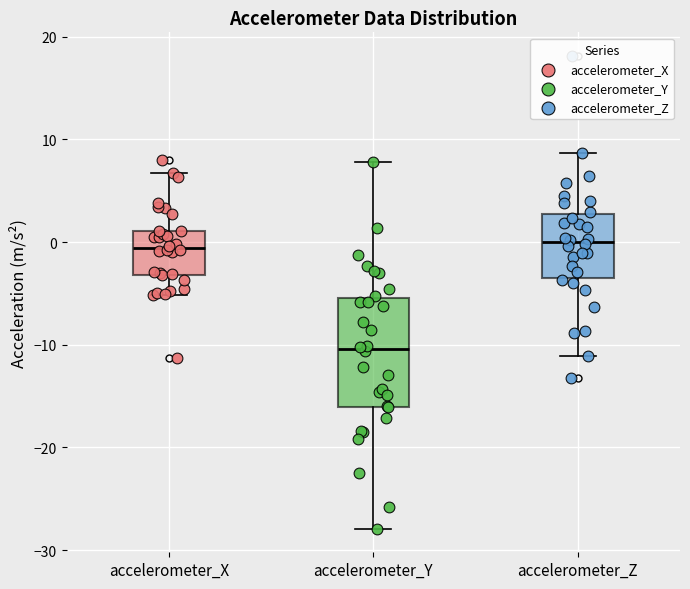

Reading left to right, read every box against the y-axis: the position of its median line, the range the box covers, and the ends of its whiskers. The values are not printed on the chart, so give them approximately, as read against the axis.

accelerometer_X: median -1, box -3 to 1, whiskers -5 to 7
accelerometer_Y: median -10, box -16 to -5, whiskers -28 to 8
accelerometer_Z: median 0, box -3 to 3, whiskers -11 to 9